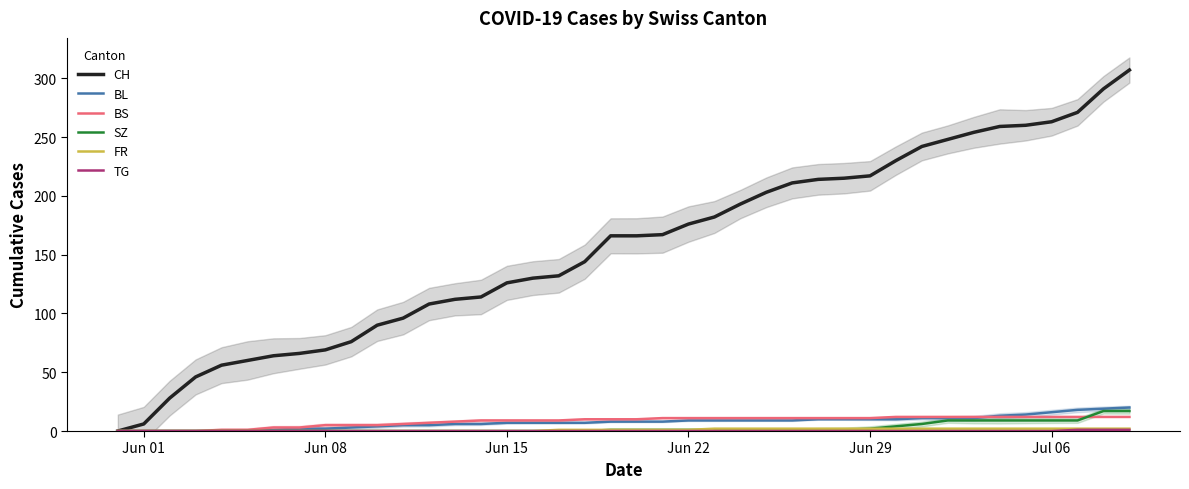

What is the maximum value for CH?

307